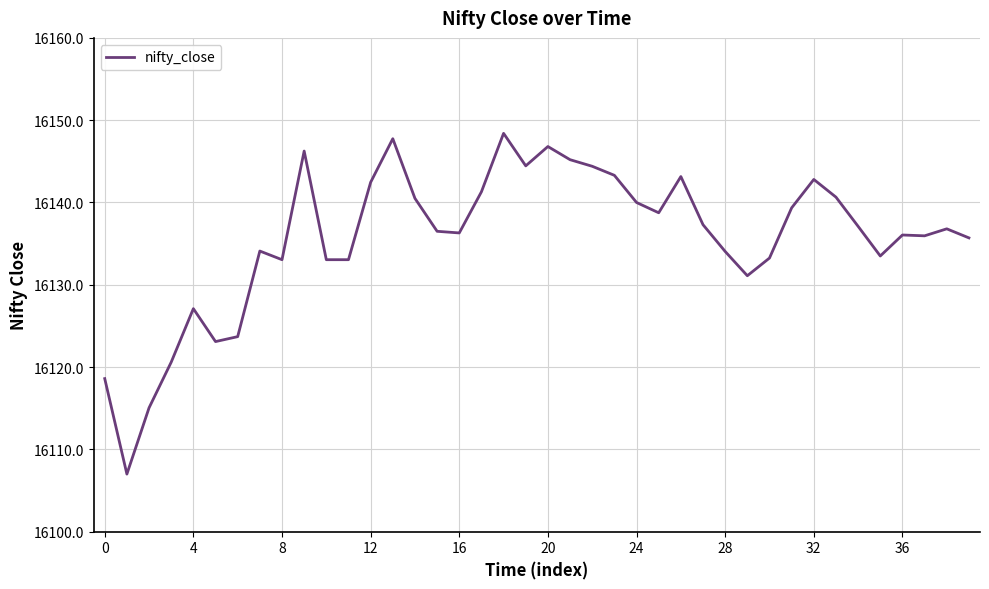

What is the difference between the maximum and minimum values?

41.4